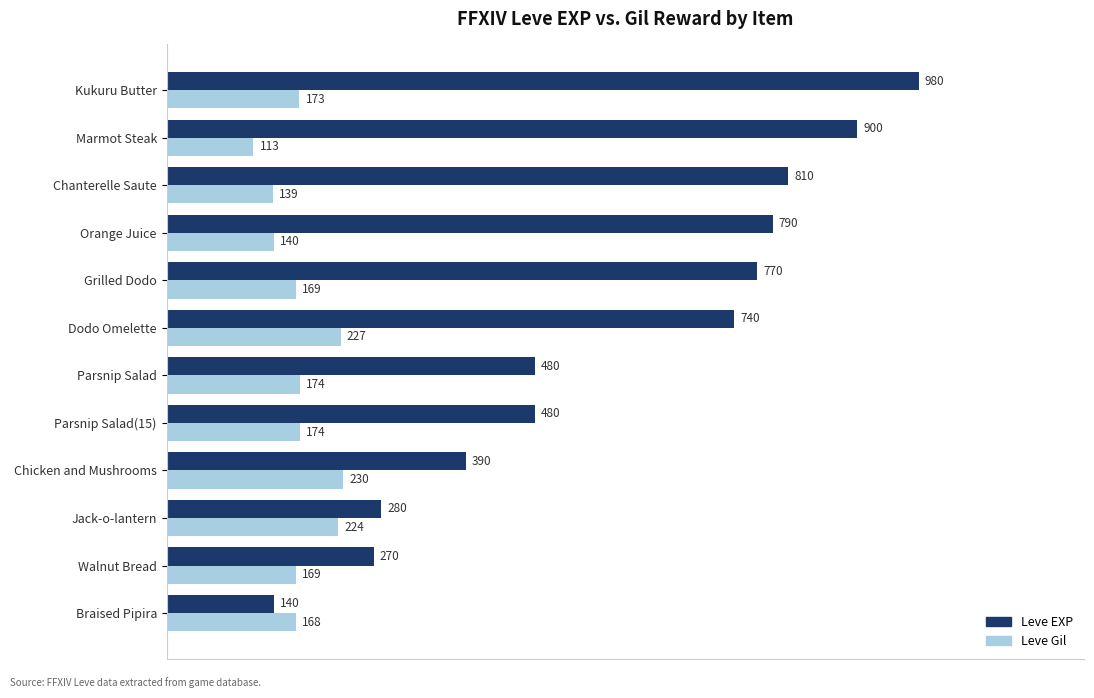

What is the sum of all Leve EXP values?

7030